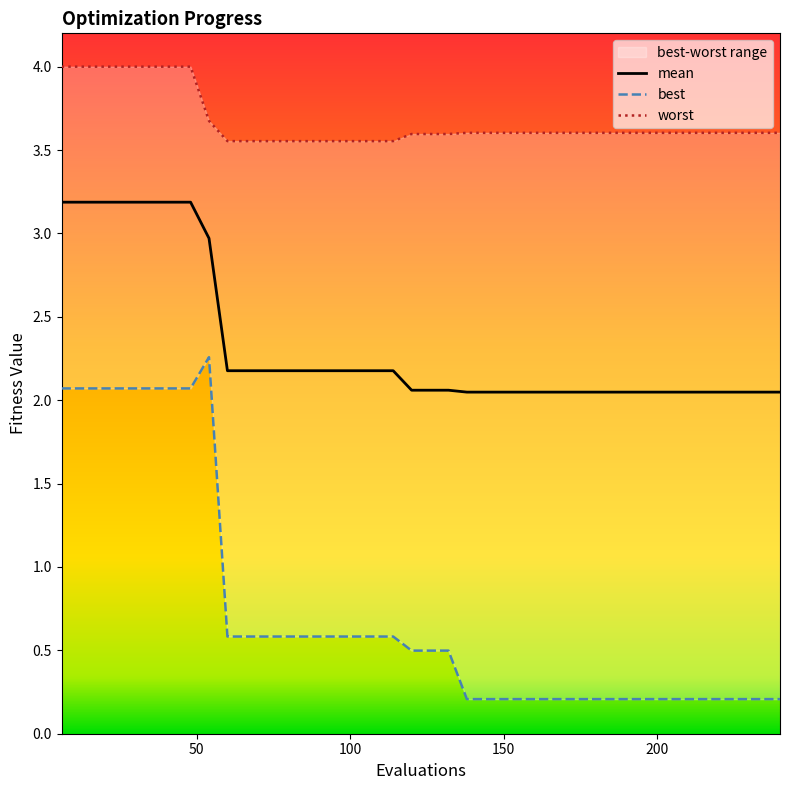

True or false: best has more than 0 points higher than both neighbors.

True